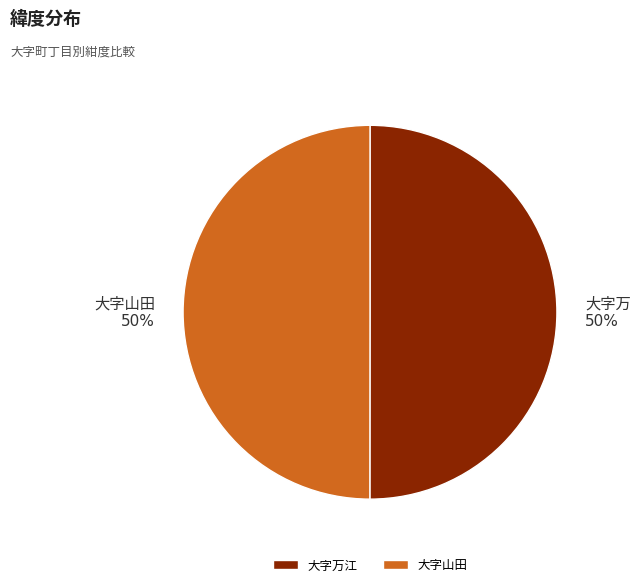

To the nearest percent, what is the average slice percentage?

50%